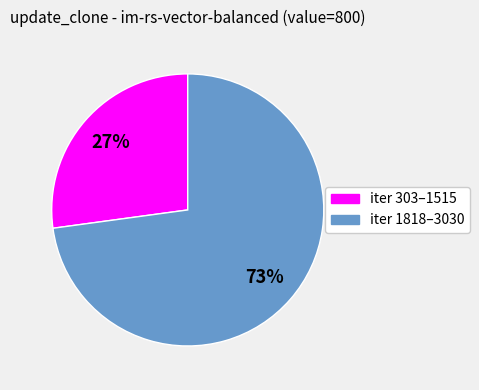

To the nearest percent, what is the difference between the largest and smallest slice percentages?

46%